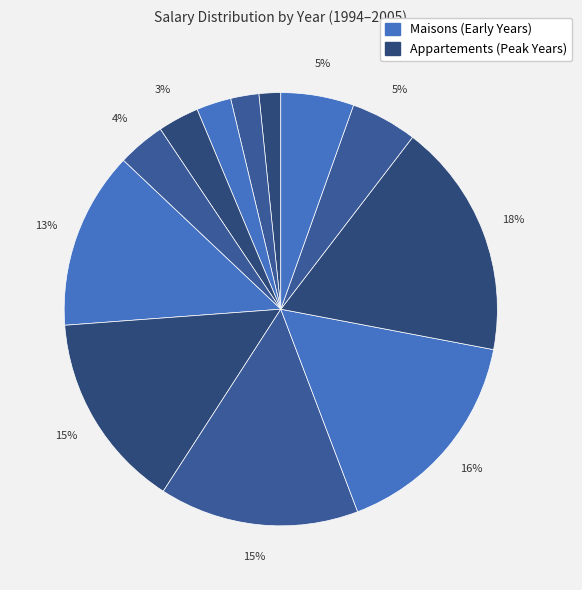

Count the number of slices in the pie.

12